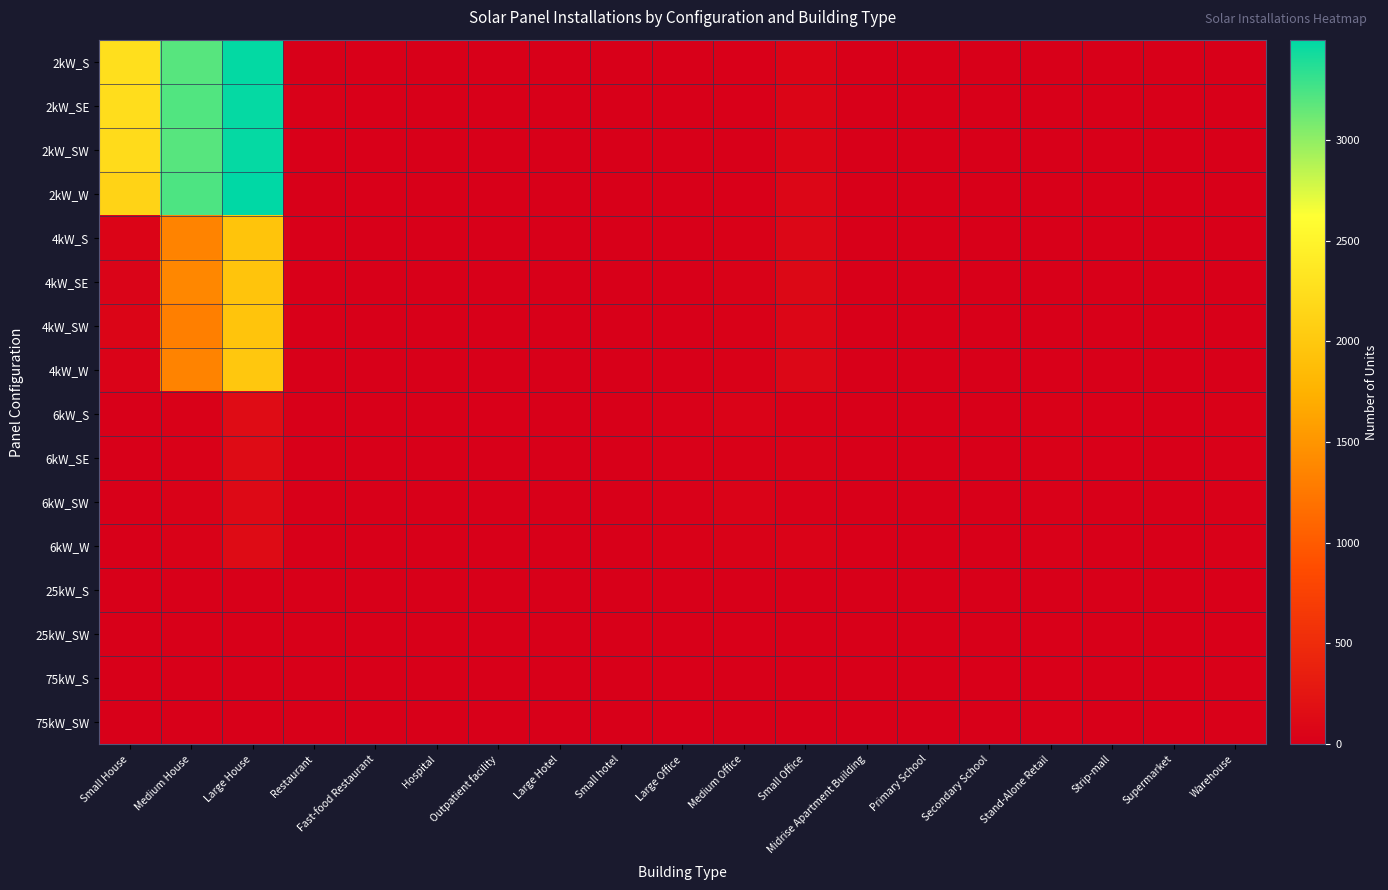

Rank the series at Large Hotel from lowest to highest value.

2kW_S, 2kW_SE, 2kW_SW, 2kW_W, 4kW_S, 4kW_SE, 4kW_SW, 4kW_W, 25kW_S, 75kW_S, 75kW_SW, 6kW_S, 6kW_SW, 6kW_W, 25kW_SW, 6kW_SE